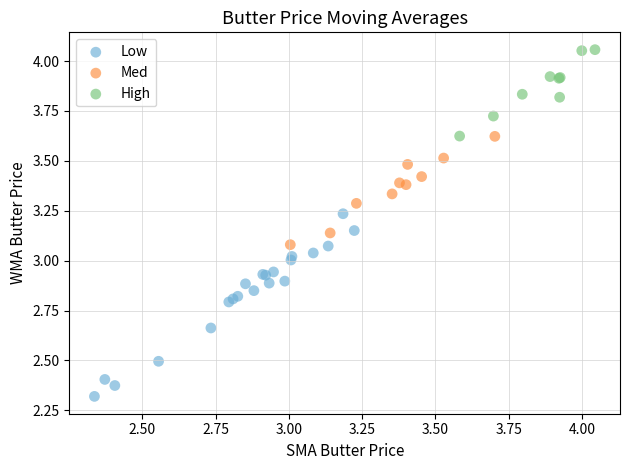

Which series reaches the minimum Y coordinate?

Low